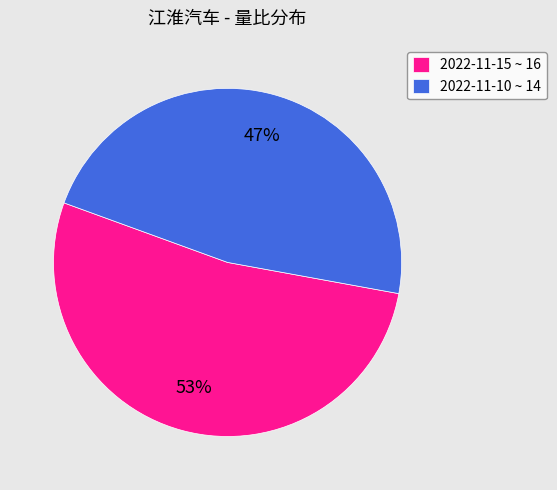

The 2022-11-10 ~ 14 slice represents 47% of the pie. True or false?

True